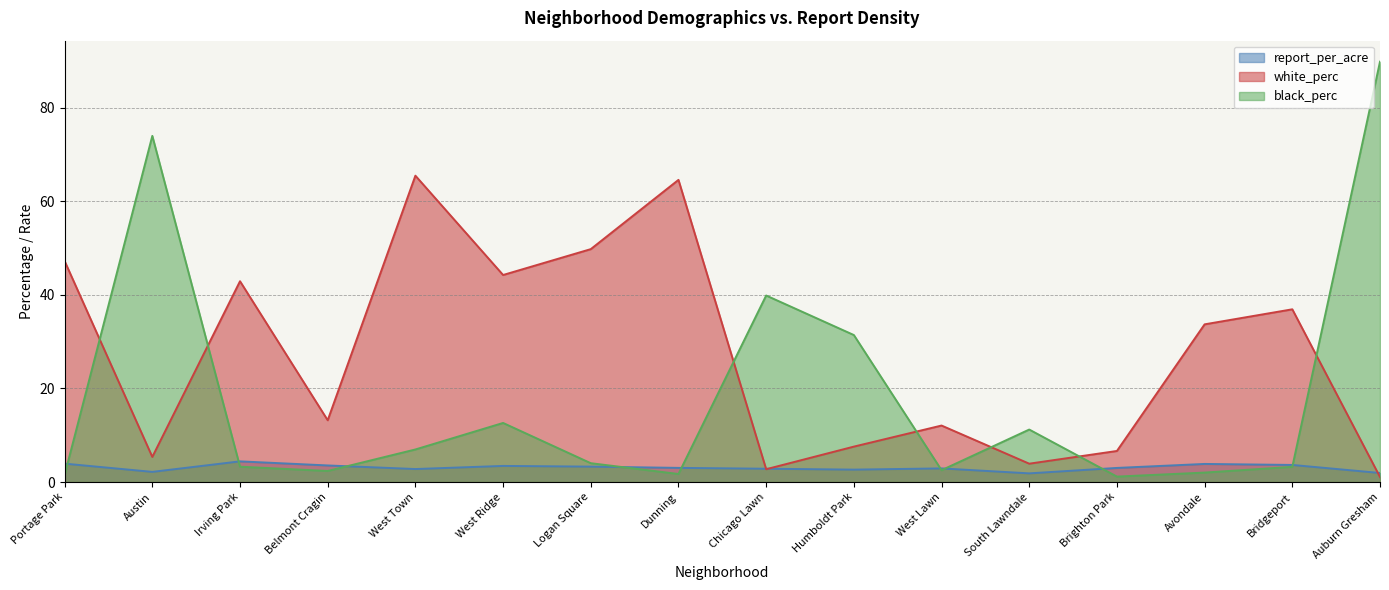

Between Humboldt Park and Avondale, which series saw the biggest shift?

black_perc